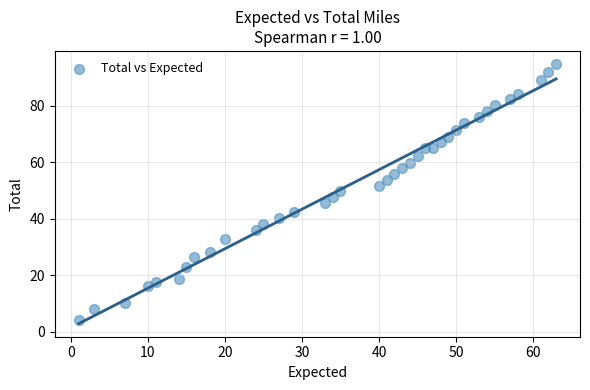

What is the range of X values (max minus min)?

62.0